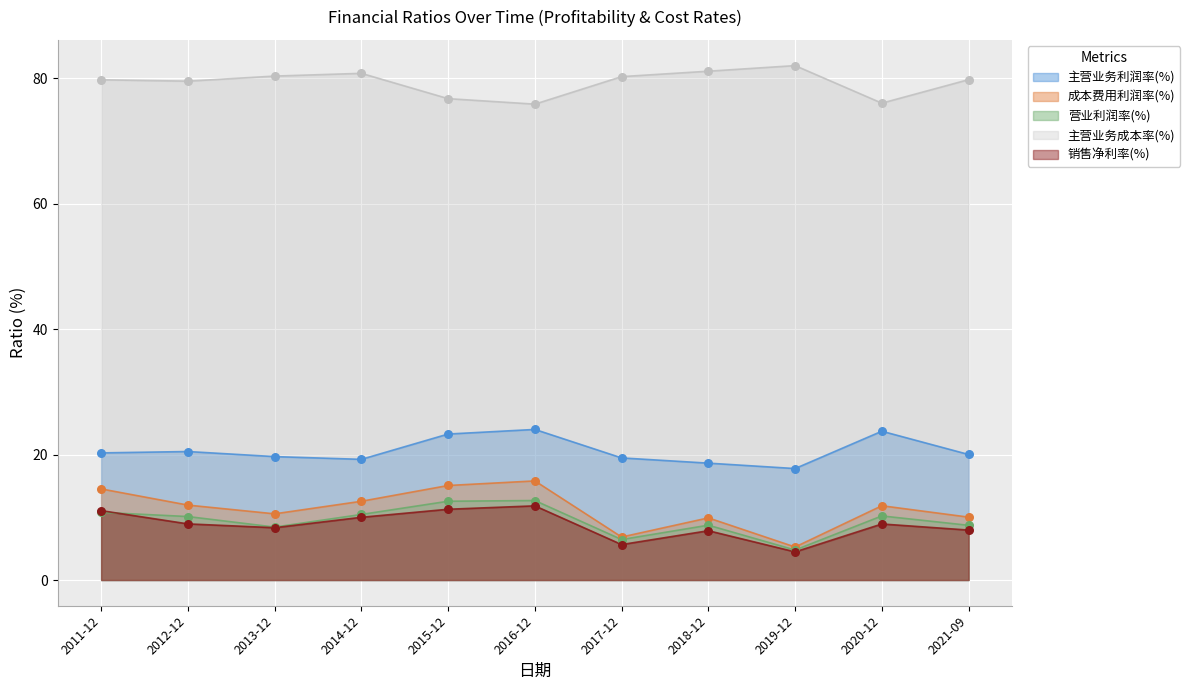

Which series has the largest total across all categories?

主营业务成本率(%)